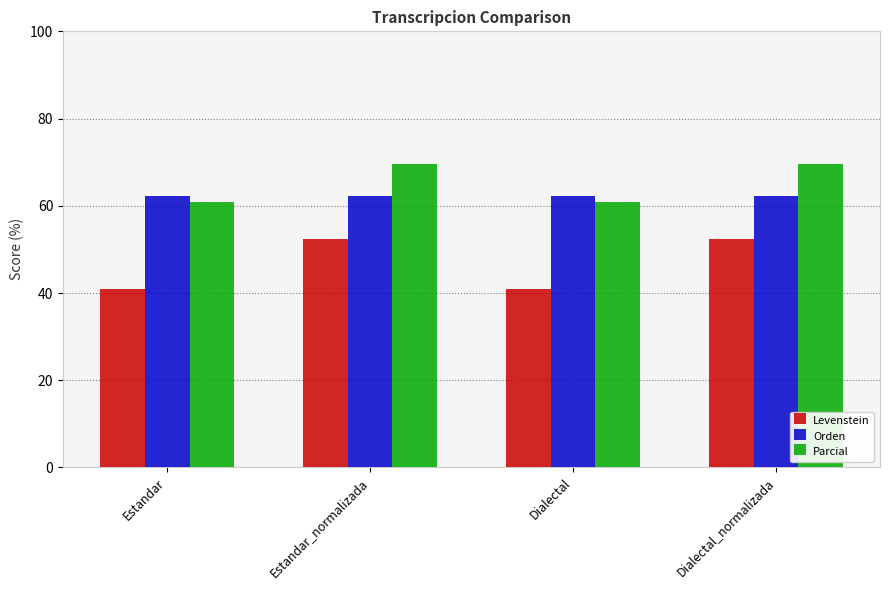

Reading left to right, list all the values displayed in this chart.

Levenstein: 40.9	52.4	40.9	52.4
Orden: 62.2	62.2	62.2	62.2
Parcial: 61.0	69.6	61.0	69.6